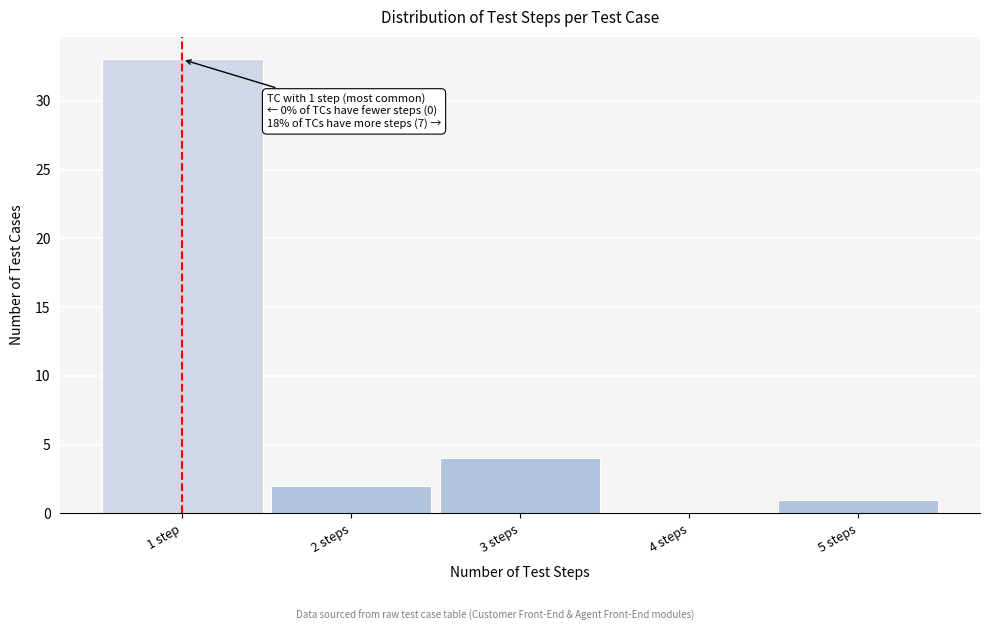

Reading left to right, what are all the values shown in this chart?

1 step=33	2 steps=2	3 steps=4	4 steps=0	5 steps=1